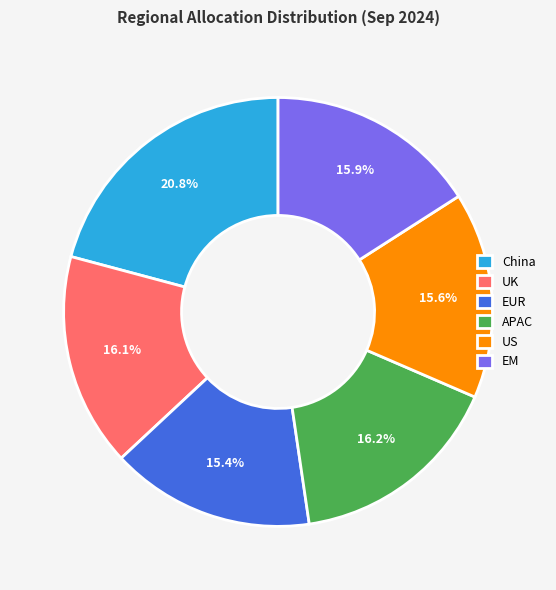

What is the largest slice in the pie chart?

China